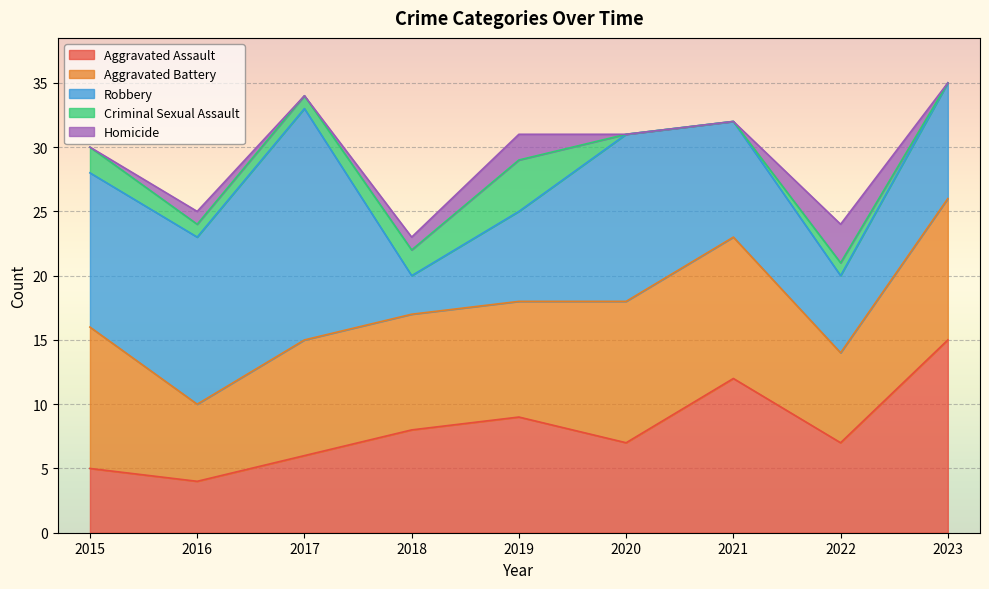

What is the average value of the Aggravated Assault series?

8